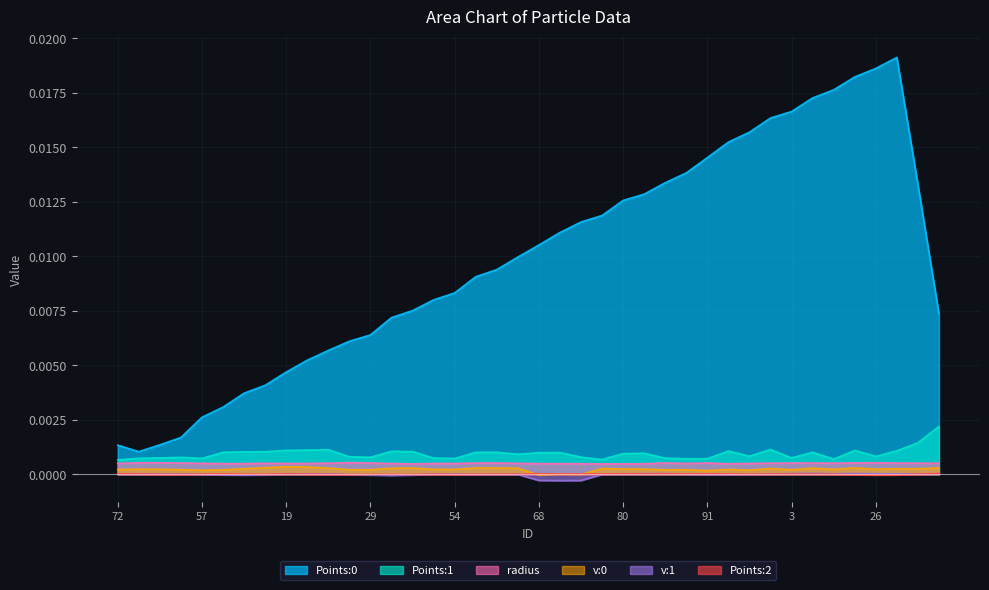

Which category has the highest value in the Points:2 series?

49